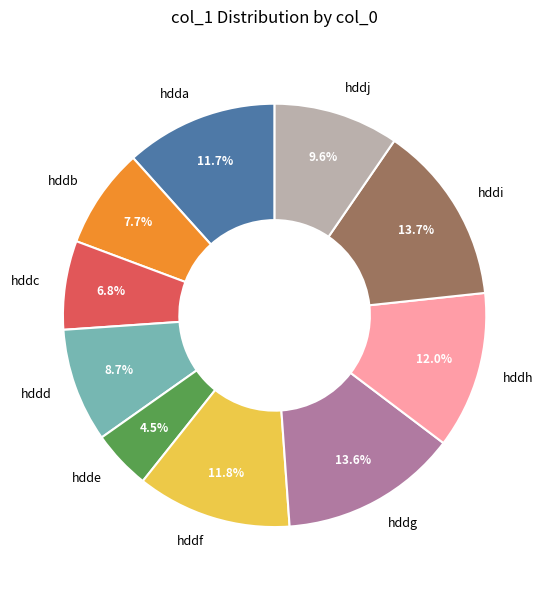

How many segments does this pie chart have?

10